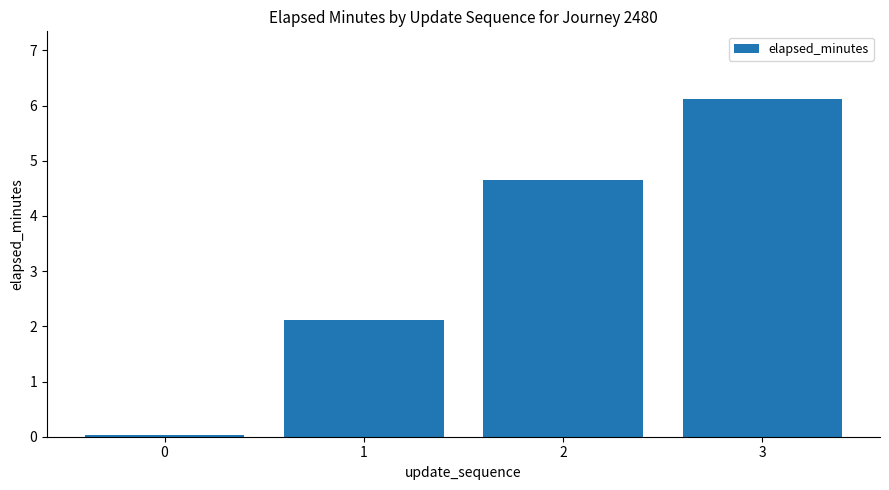

What is the sum of the values at 3 and 2?

10.8